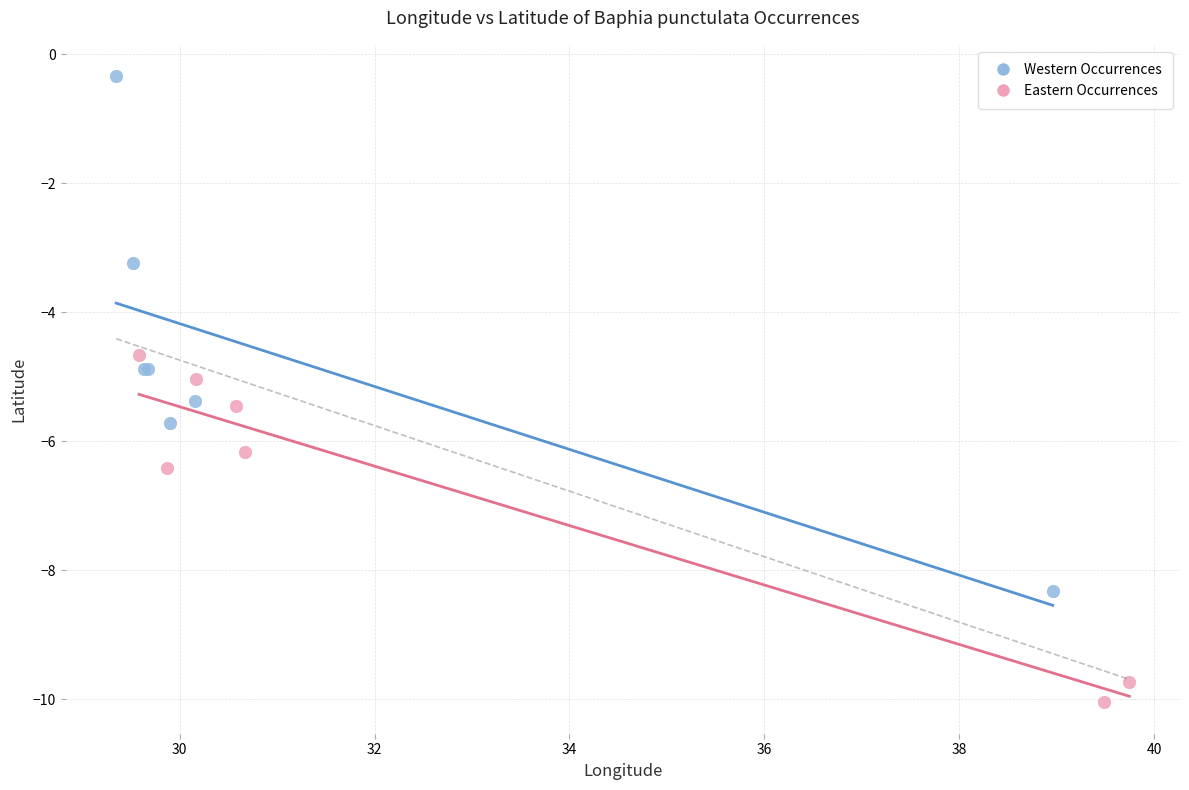

Which series reaches the minimum Y coordinate?

Eastern Occurrences